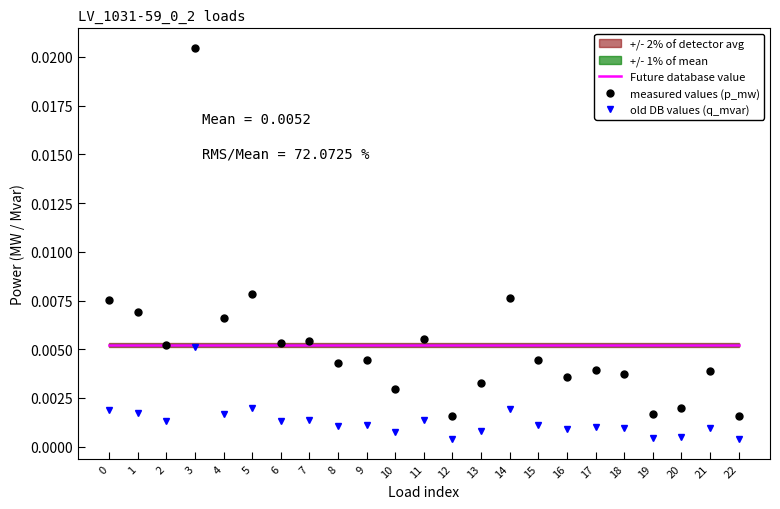

Does the chart display data point markers on the line(s)?

No